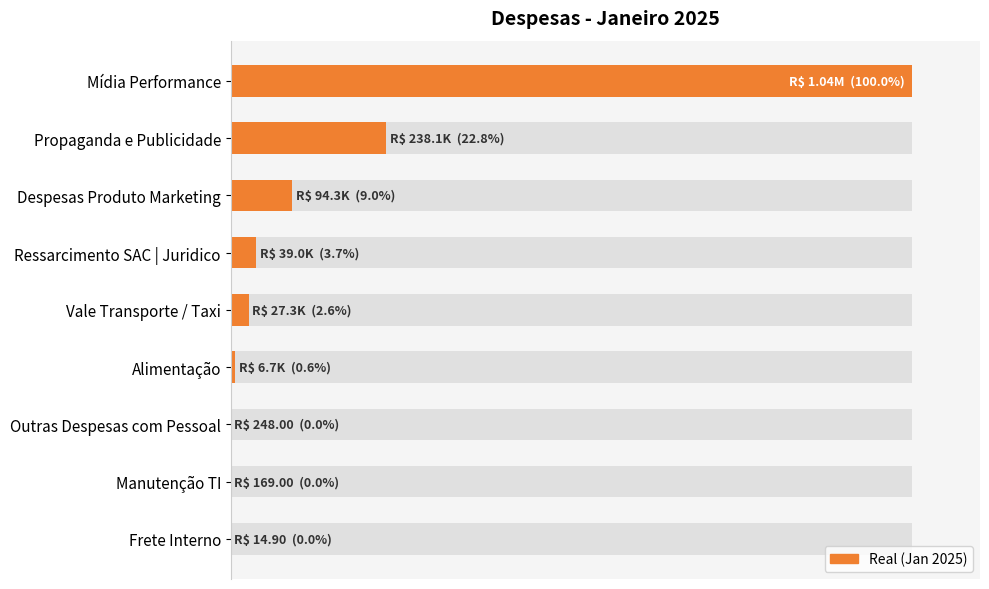

The value at Mídia Performance is 100.0. True or false?

True